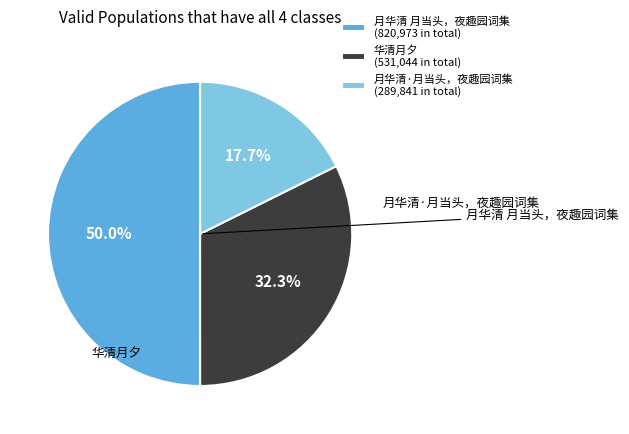

Rank the categories by value from highest to lowest.

月华清 月当头，夜趣园词集, 华清月夕, 月华清·月当头，夜趣园词集